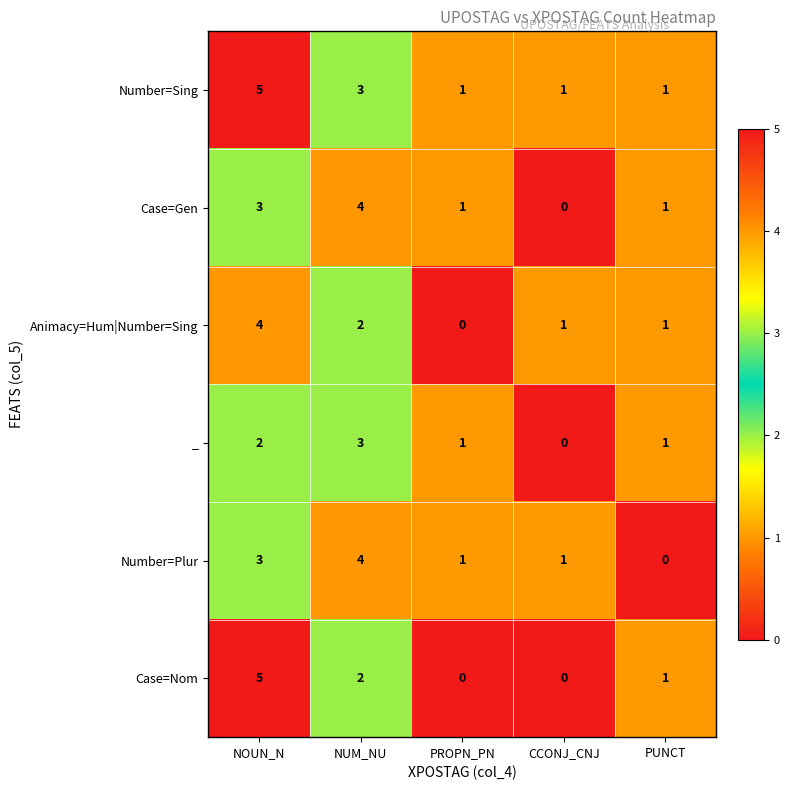

At which category is the sum across all series the highest?

NOUN_N